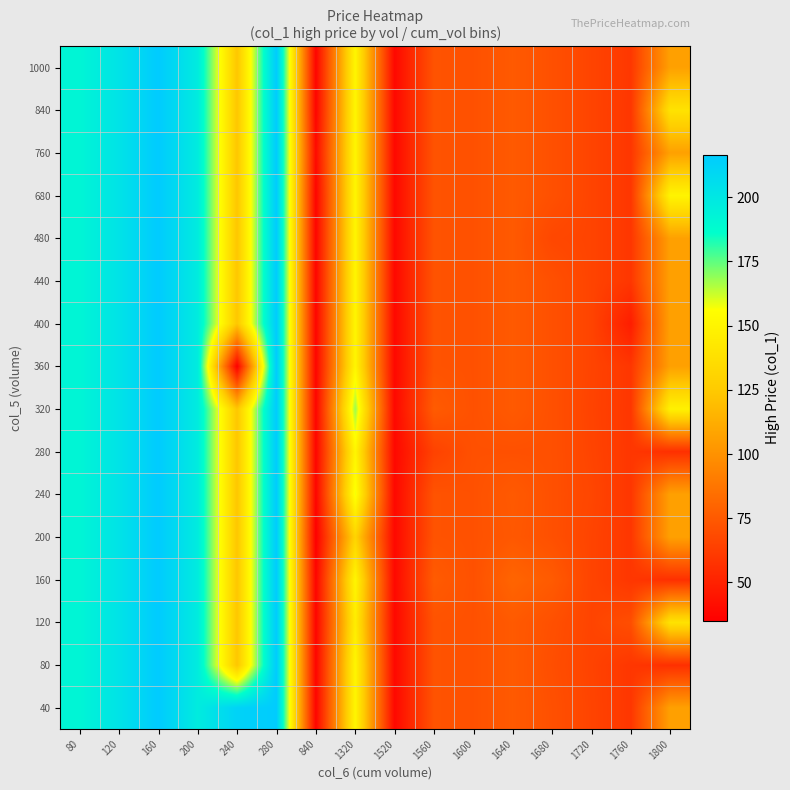

Count the number of data series in this chart.

16